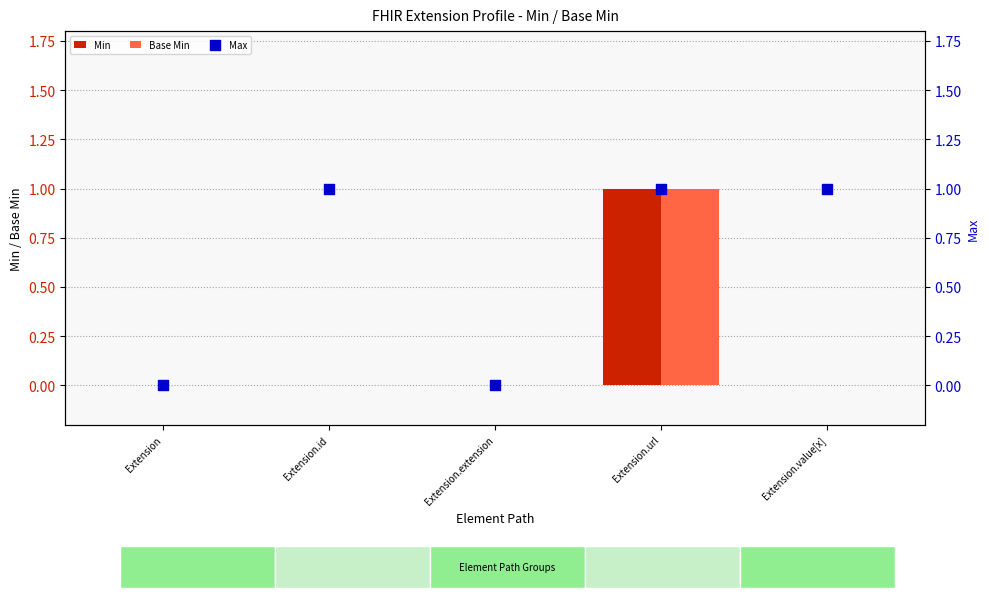

Which series contains the highest Y value?

Min